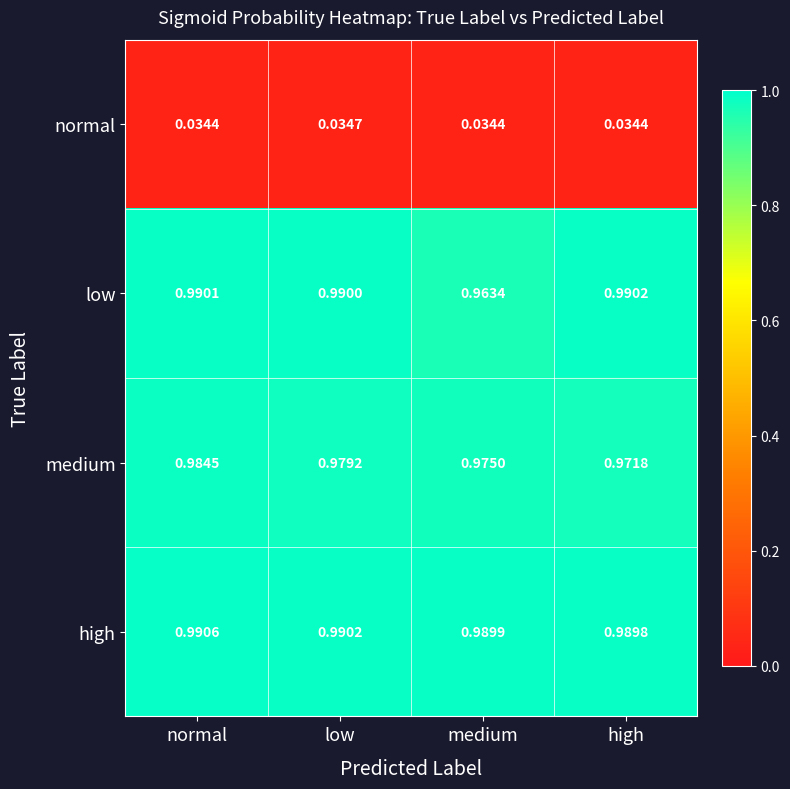

Which series has the largest range (max minus min)?

low